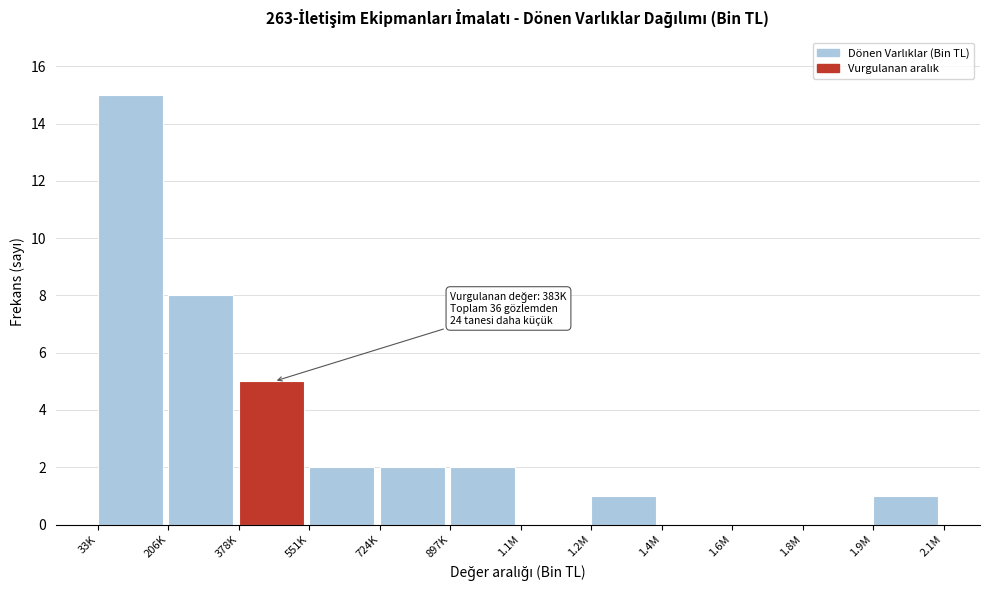

Reading left to right, list all the values displayed in this chart.

33K=15	206K=8	378K=5	551K=2	724K=2	897K=2	1.1M=0	1.2M=1	1.4M=0	1.6M=0	1.8M=0	1.9M=1